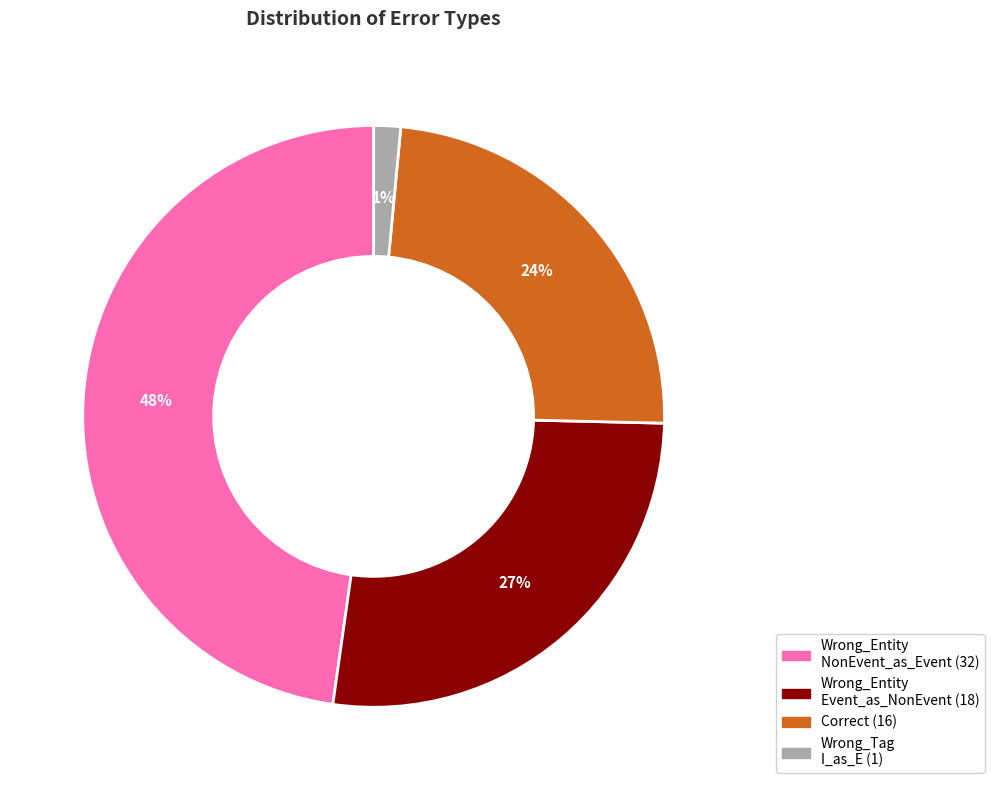

To the nearest percent, what is the average slice percentage?

25%